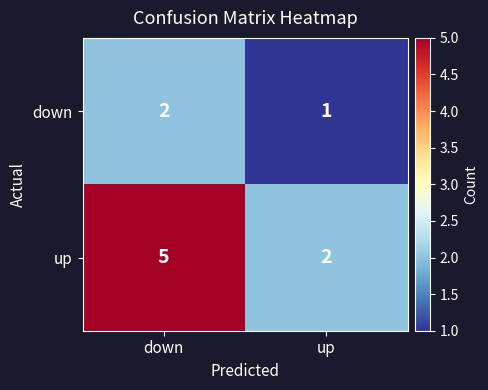

What is the difference between the maximum and minimum values in the up series?

3